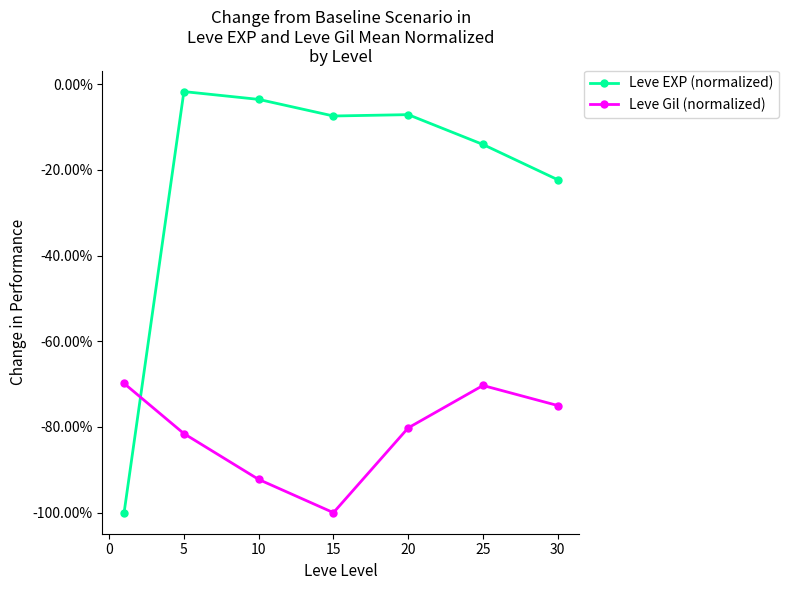

Is this an area chart (filled region under the line)?

No